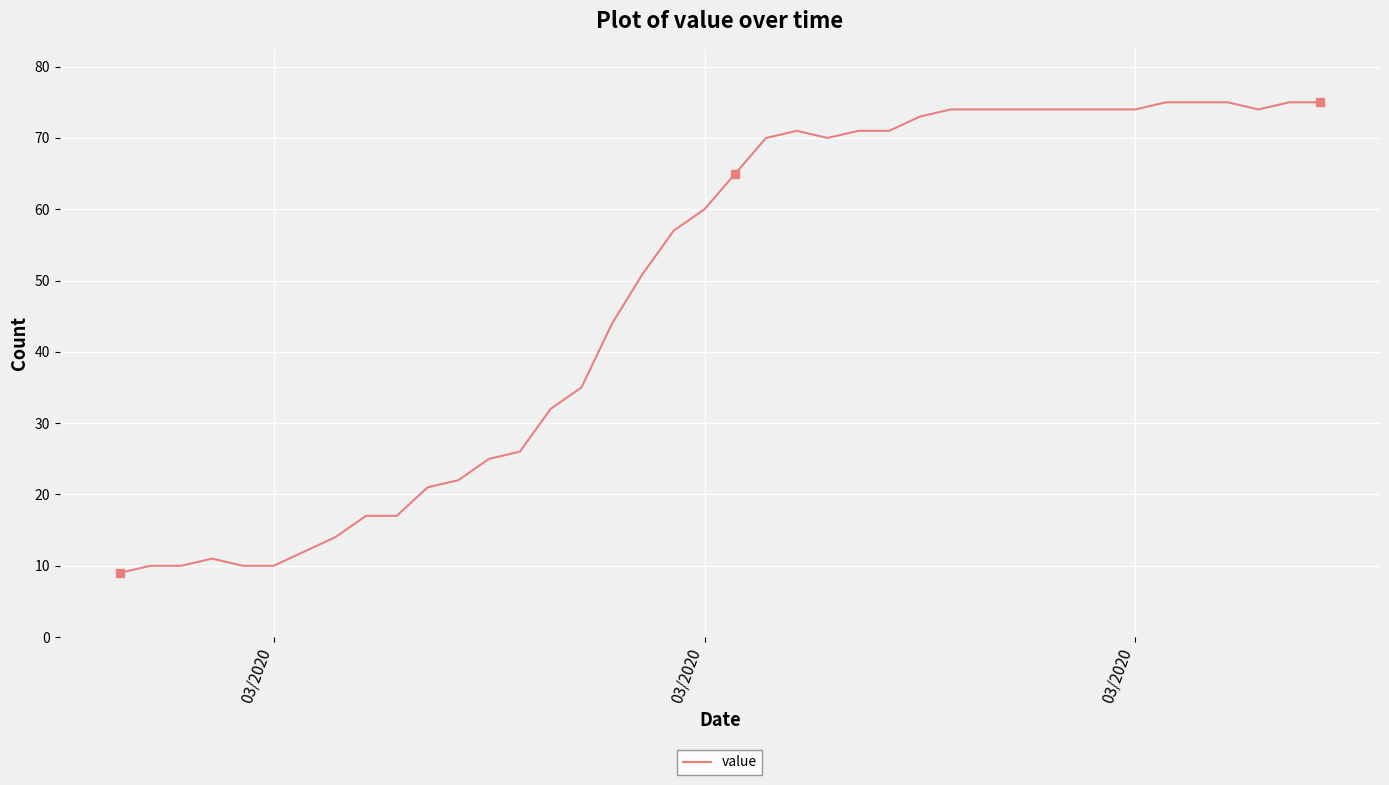

Is this an area chart (filled region under the line)?

No